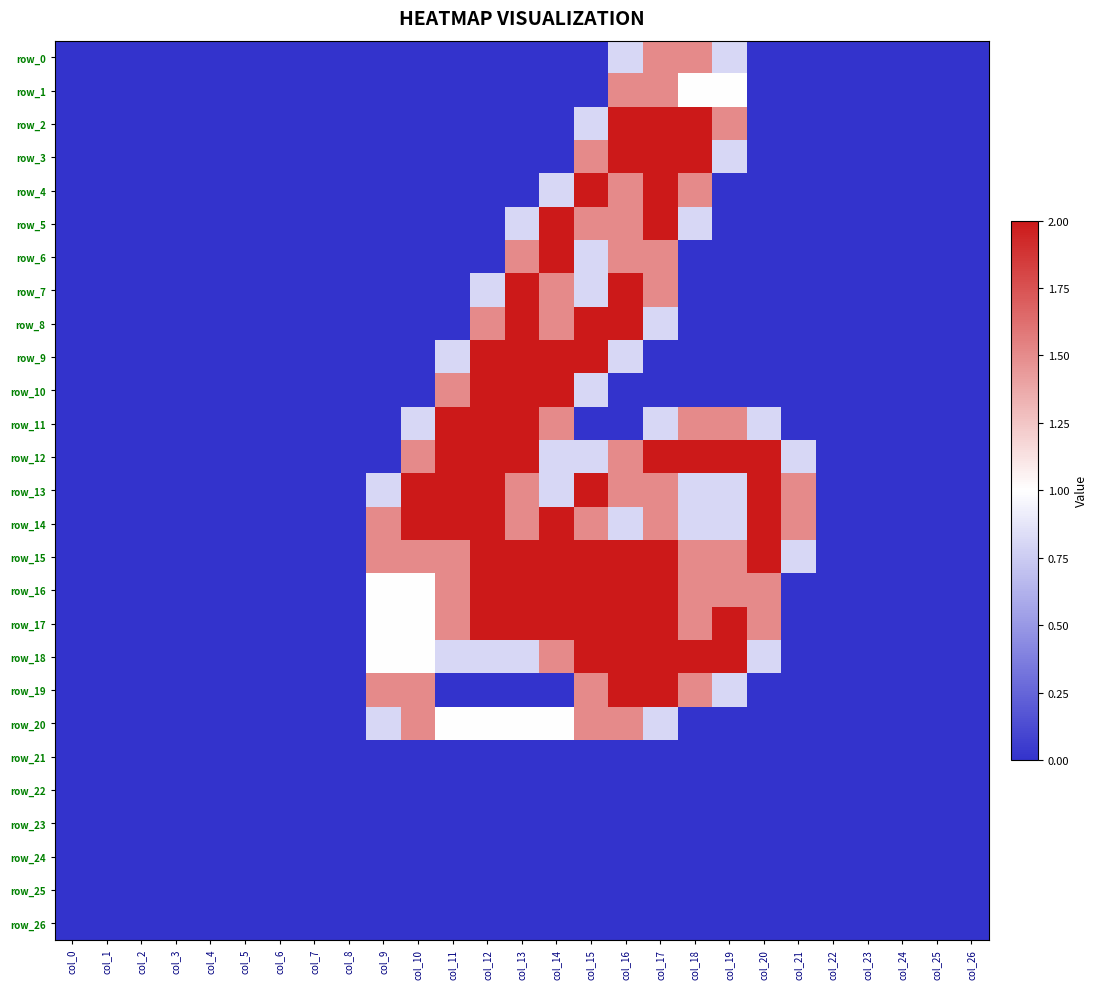

What is the spread (max minus min) of values at col_11?

2.0